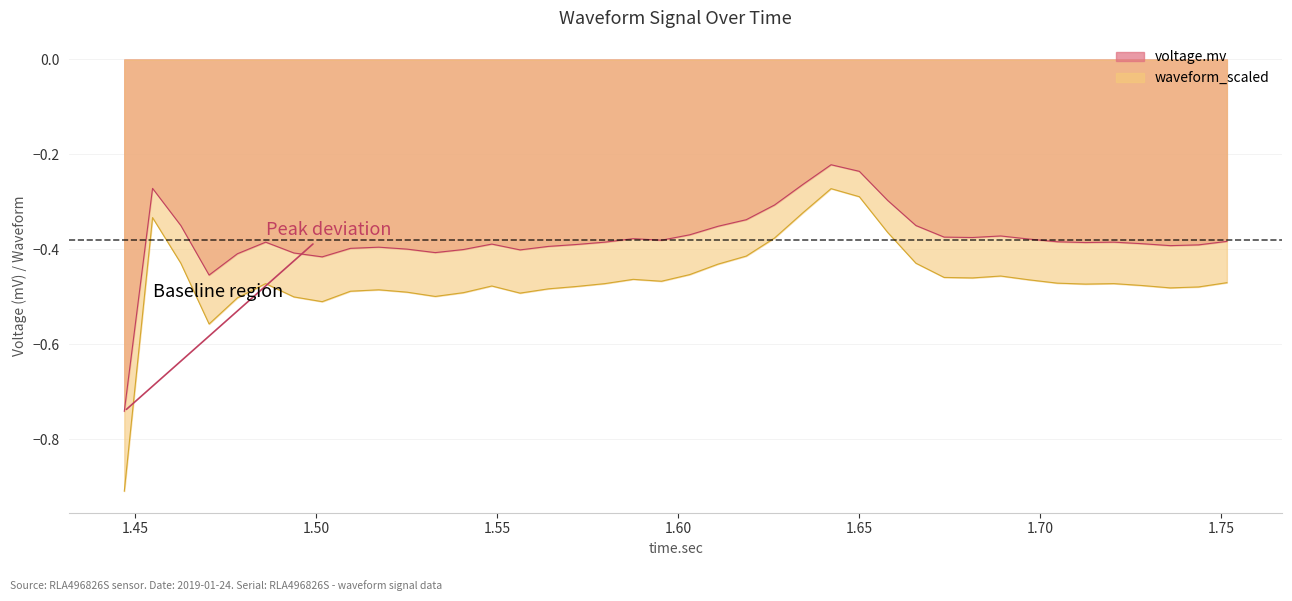

Which series has the largest total across all categories?

voltage.mv